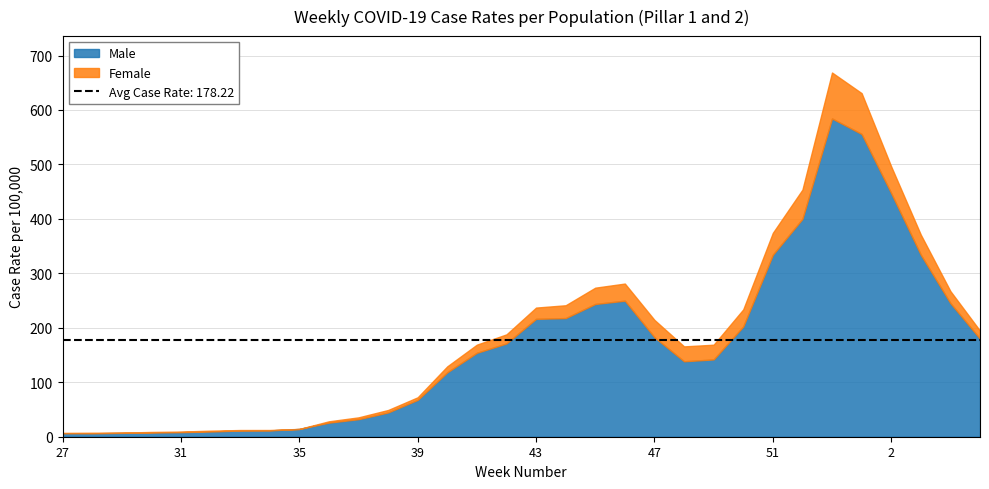

Where is the first local minimum for Male?

28